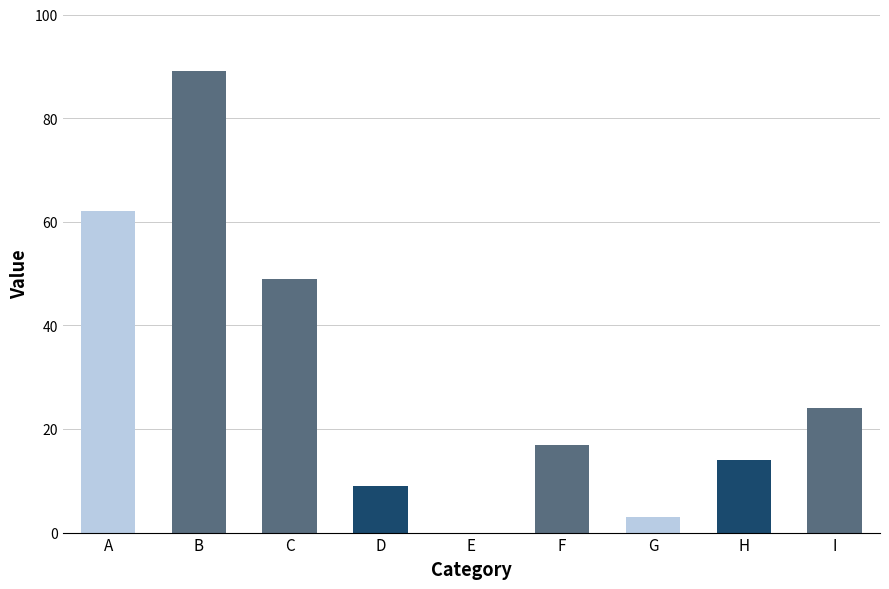

The m2b series shows 4 at SA Yadav. True or false?

False